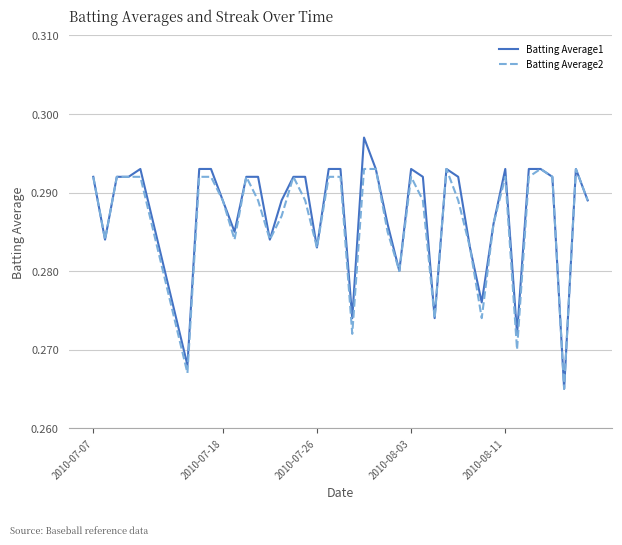

Rank the series by their maximum value, from highest to lowest.

Batting Average1, Batting Average2